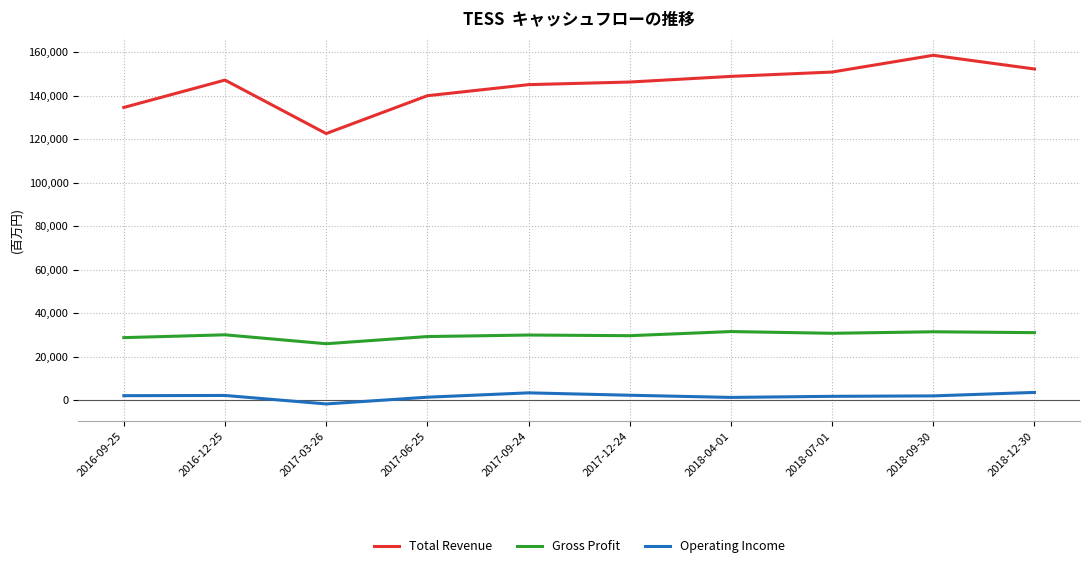

What are all the series names shown in the legend?

Total Revenue, Gross Profit, Operating Income